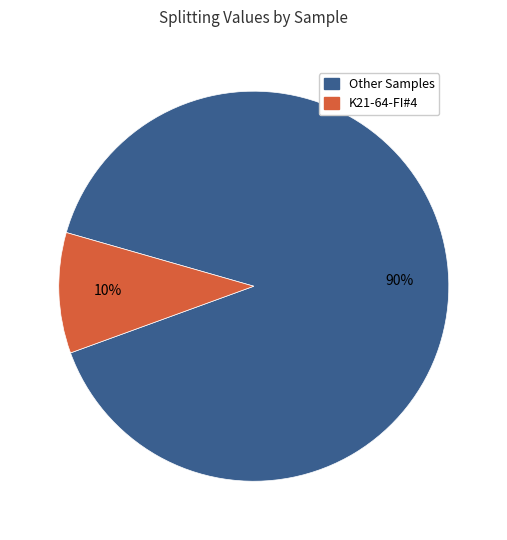

To the nearest percent, what is the average slice percentage?

50%